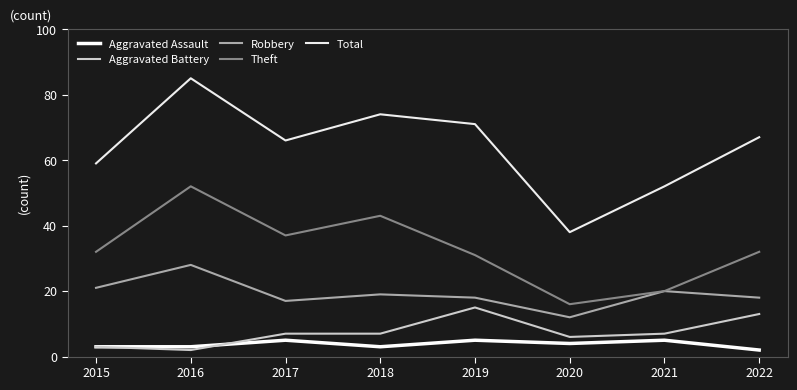

Where does the Theft series first go above 32?

2016